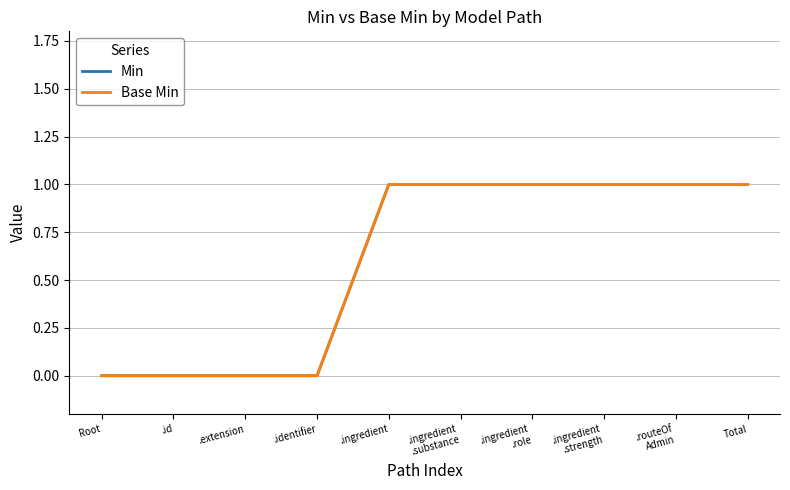

How many Min values are between 0 and 1?

10